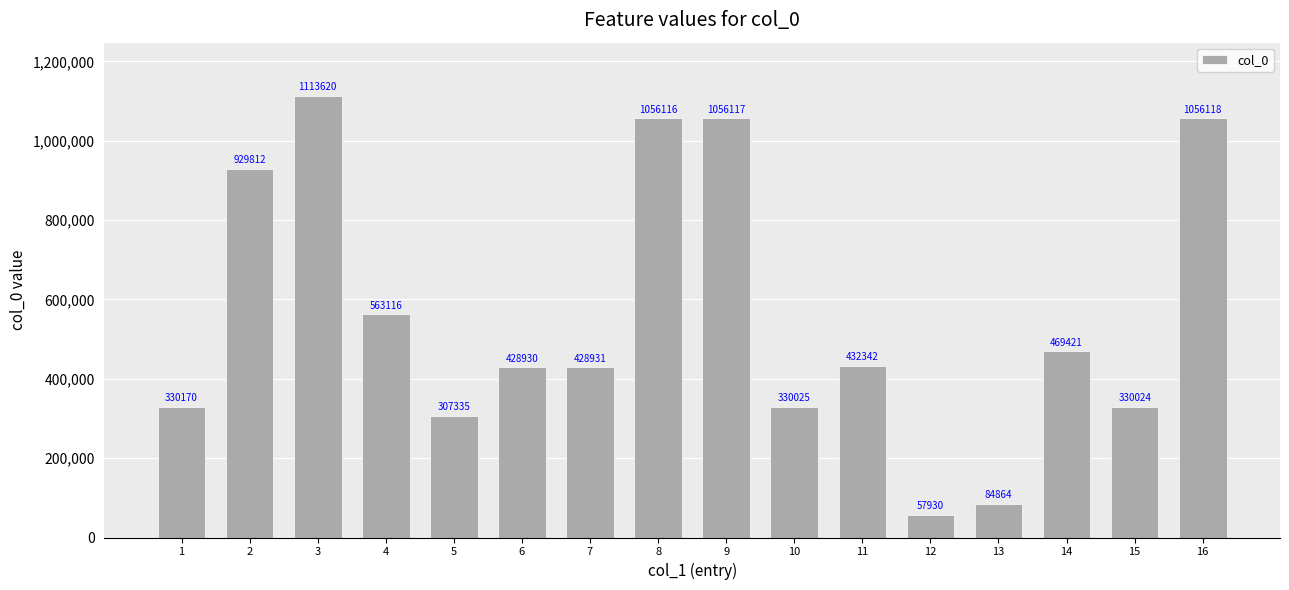

Is it true that the value at 11 is 659696?

False